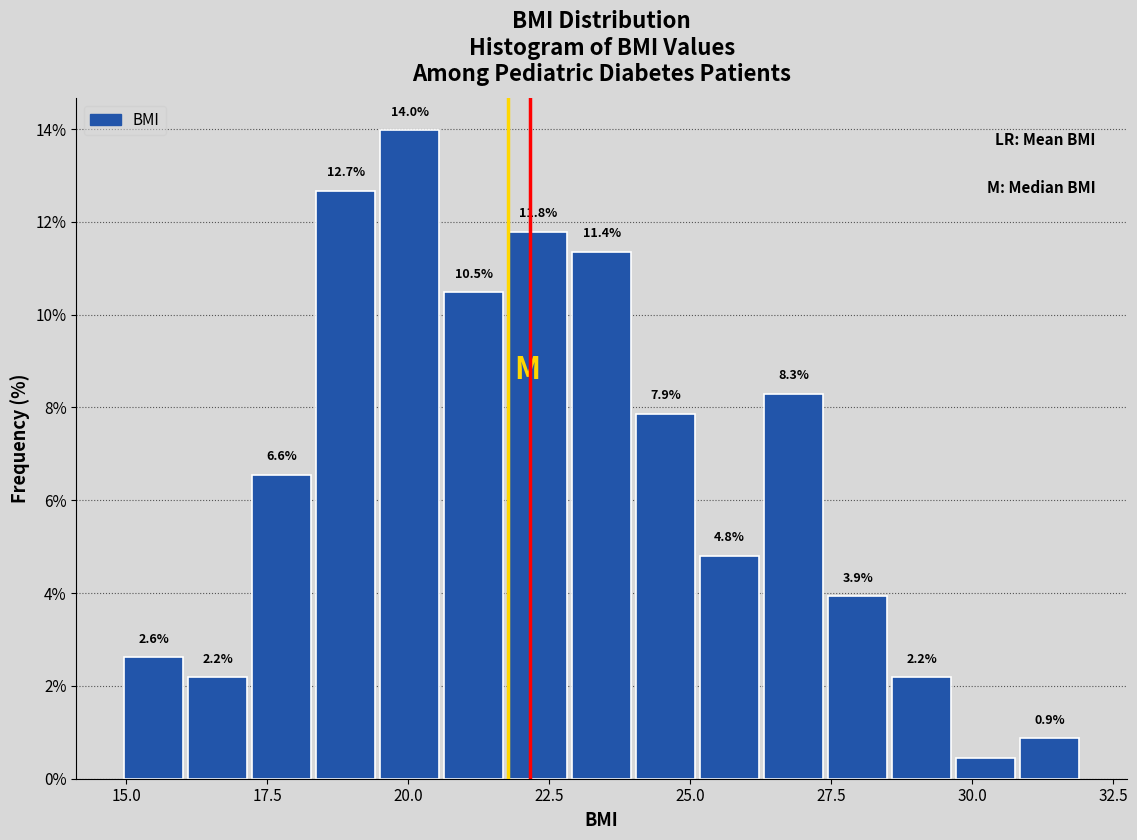

Around what value on the x-axis is the tallest bar? Give the approximate position of its centre, as read against the axis.

20.0